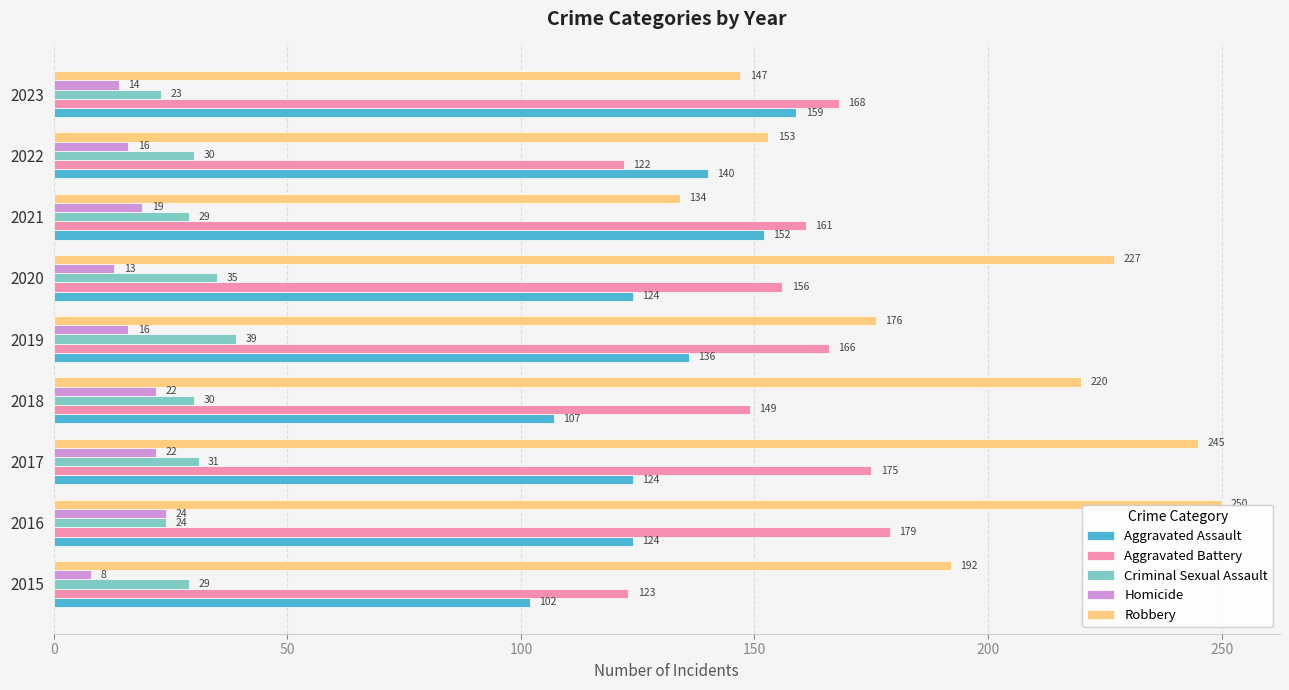

What are all the series names shown in the legend?

Aggravated Assault, Aggravated Battery, Criminal Sexual Assault, Homicide, Robbery